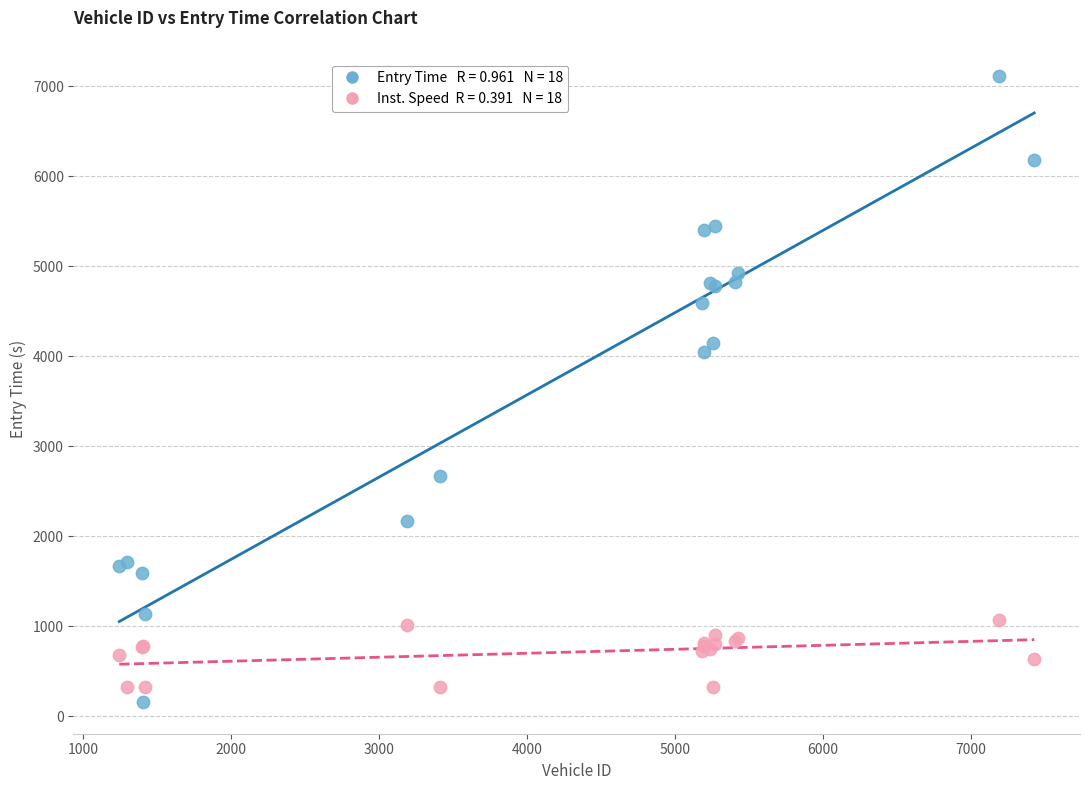

Across all series, what Y value is closest to 3634?

4054.1